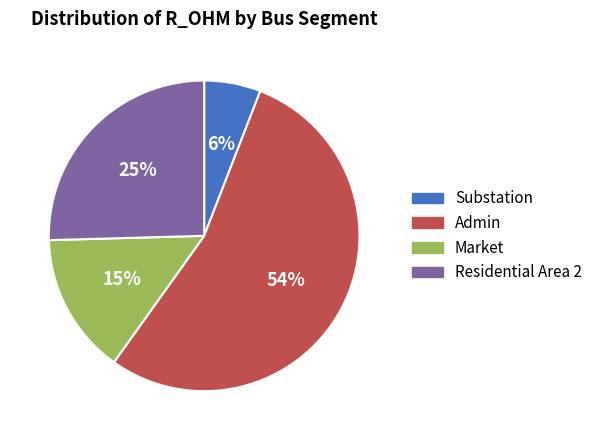

Is the sum of Admin and Market greater than half?

Yes